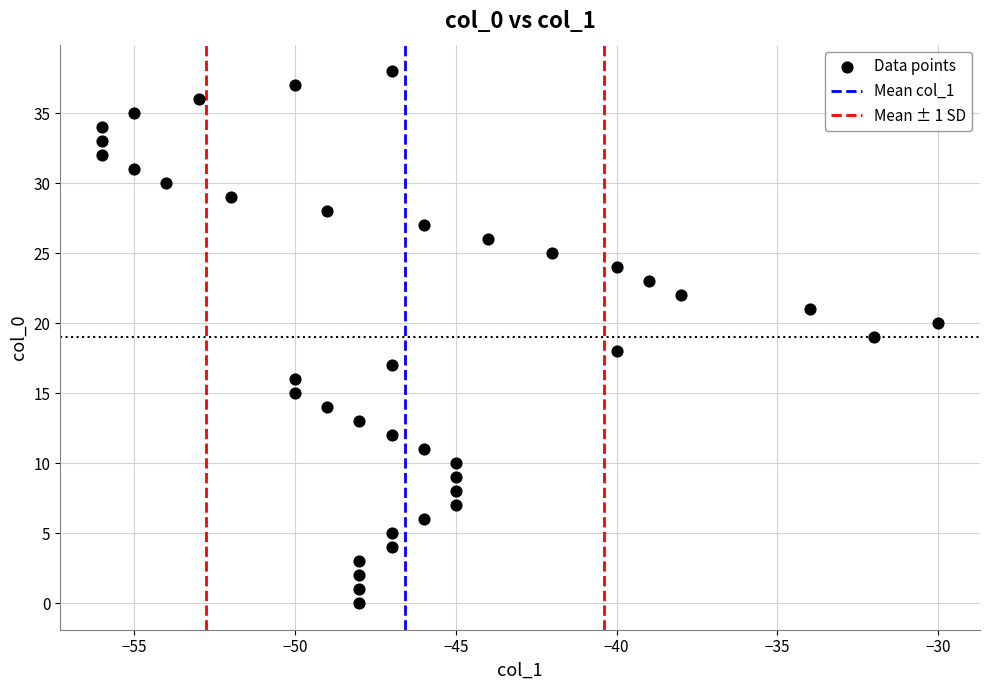

What is the range of Y values (max minus min)?

38